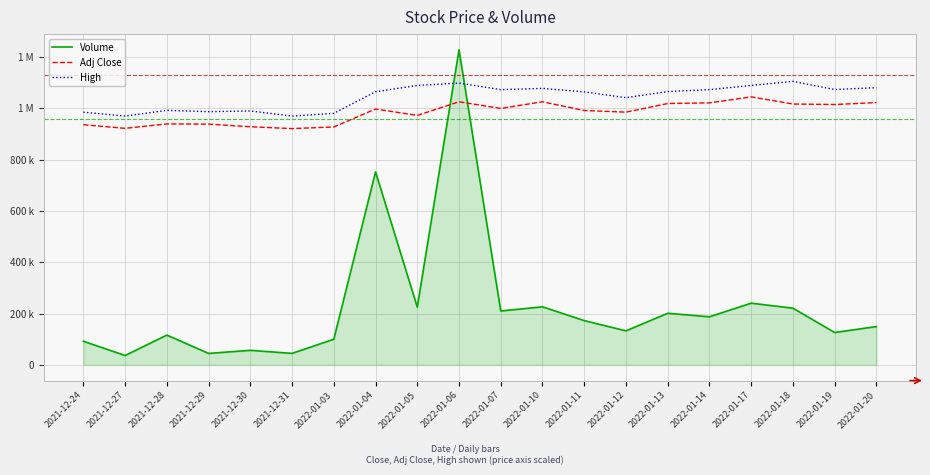

How many intersections are there between Volume and High?

2